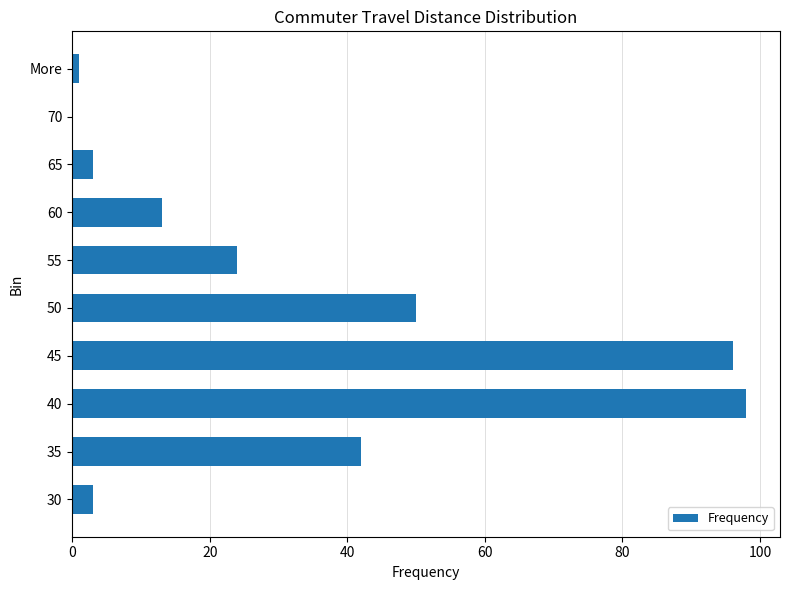

True or false: the data shows 13 at 60.

True